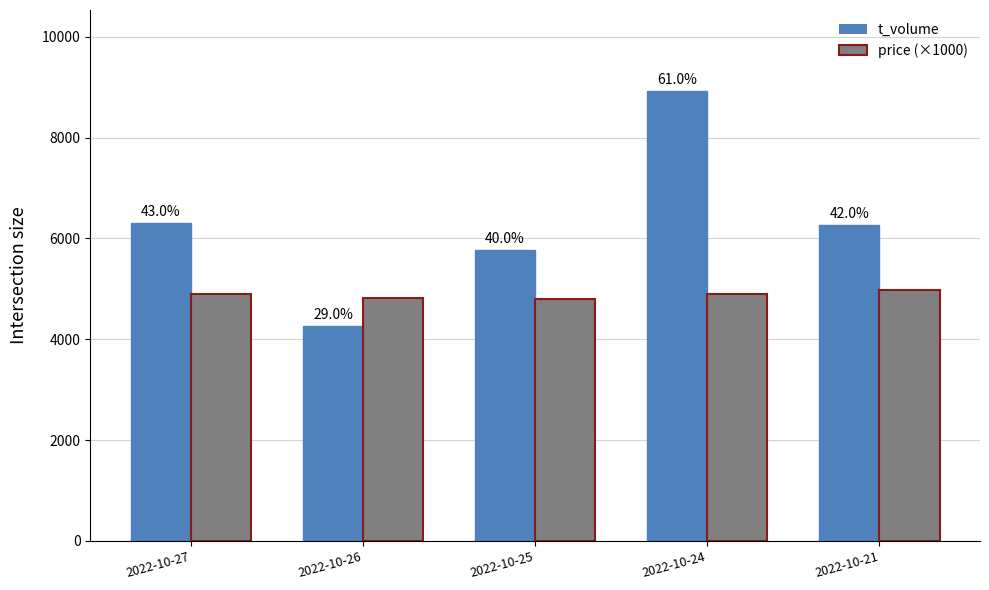

What is the difference between the price (×1000) values at 2022-10-26 and 2022-10-27?

70